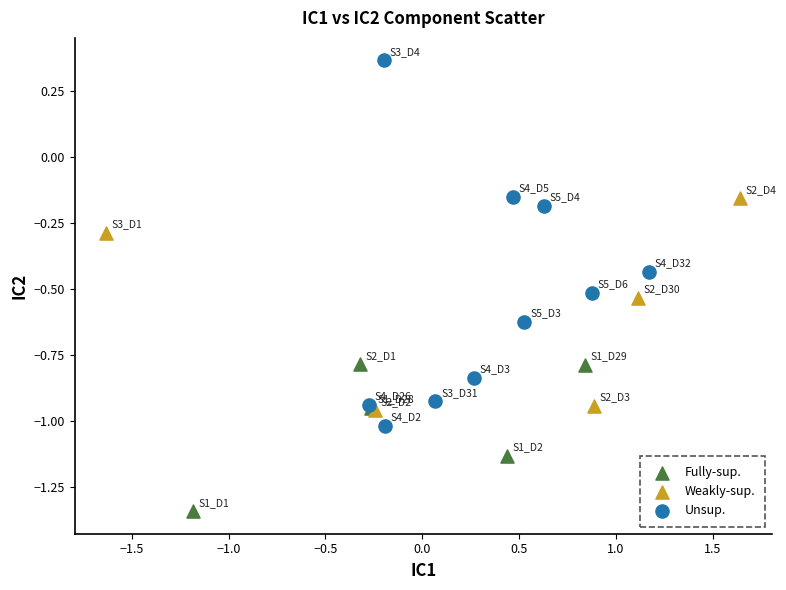

Which series reaches the minimum Y coordinate?

Fully-sup.